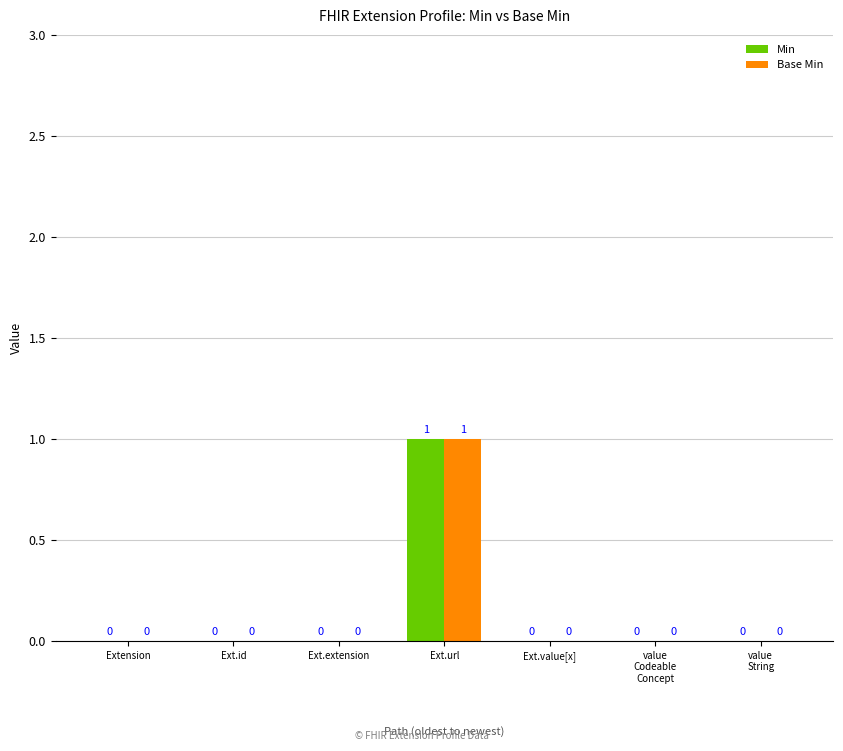

Is it true that Base Min equals 1 at Ext.url?

True